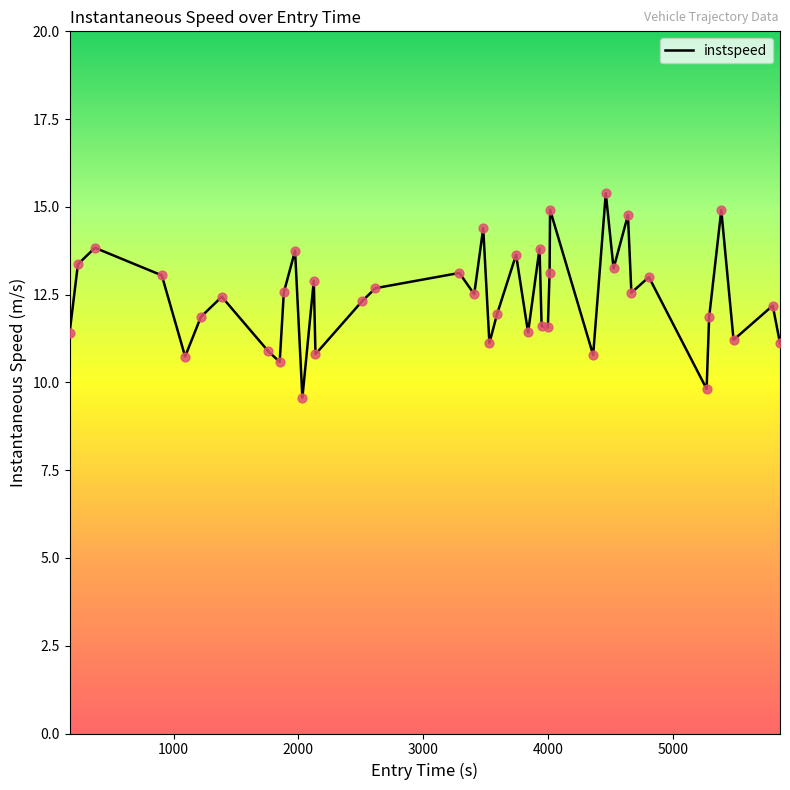

What is the minimum value shown in the chart?

9.6